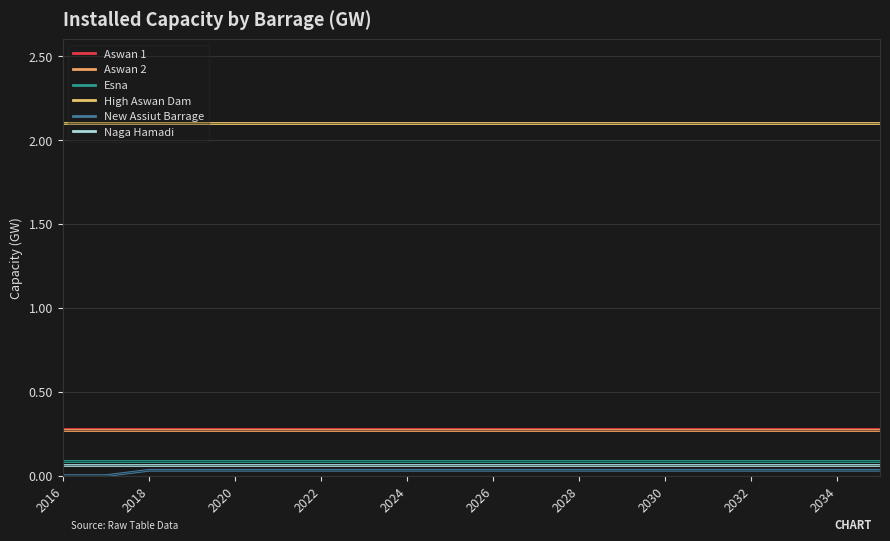

Does the chart have visible grid lines?

Yes